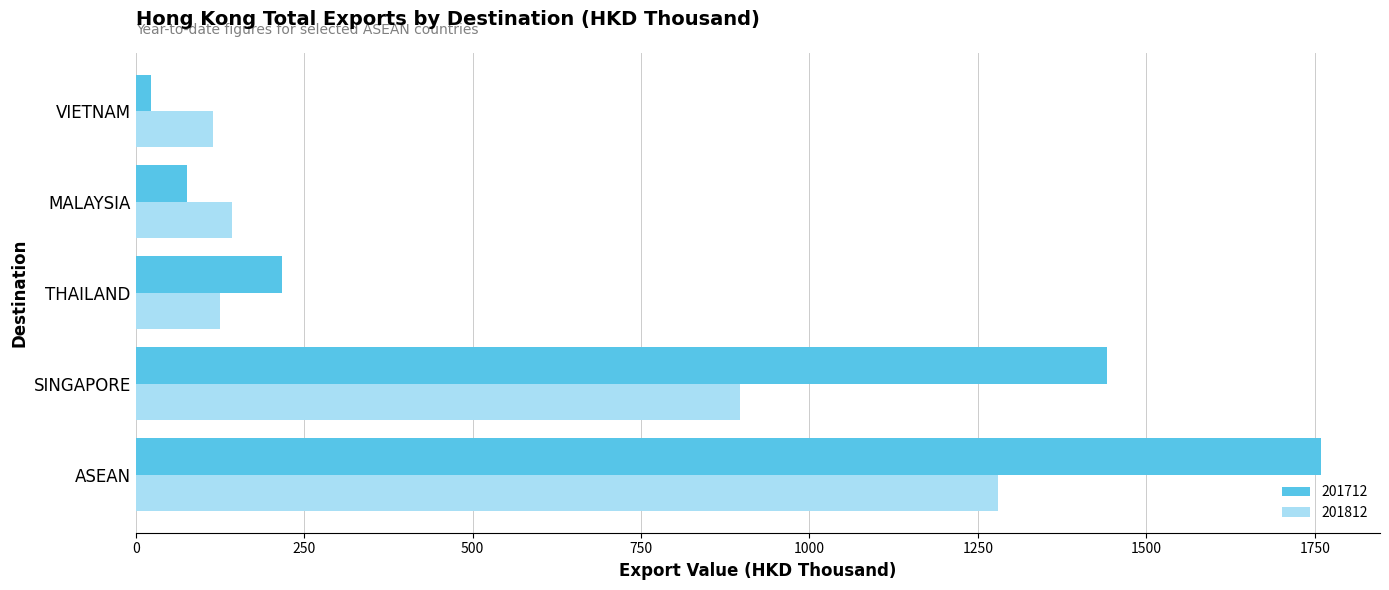

Which series has the largest total across all categories?

201712